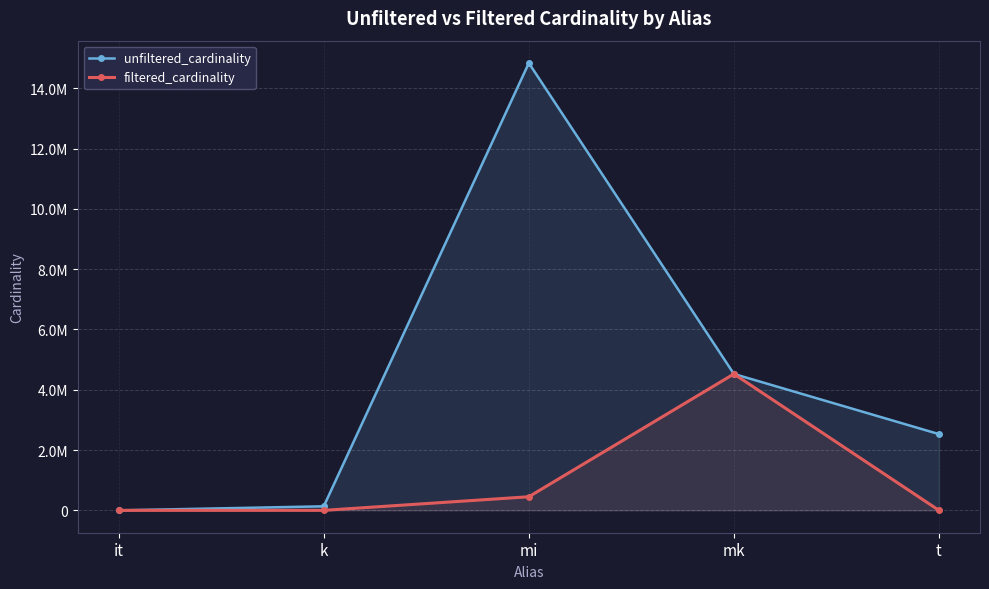

Which series has the widest spread of values?

unfiltered_cardinality